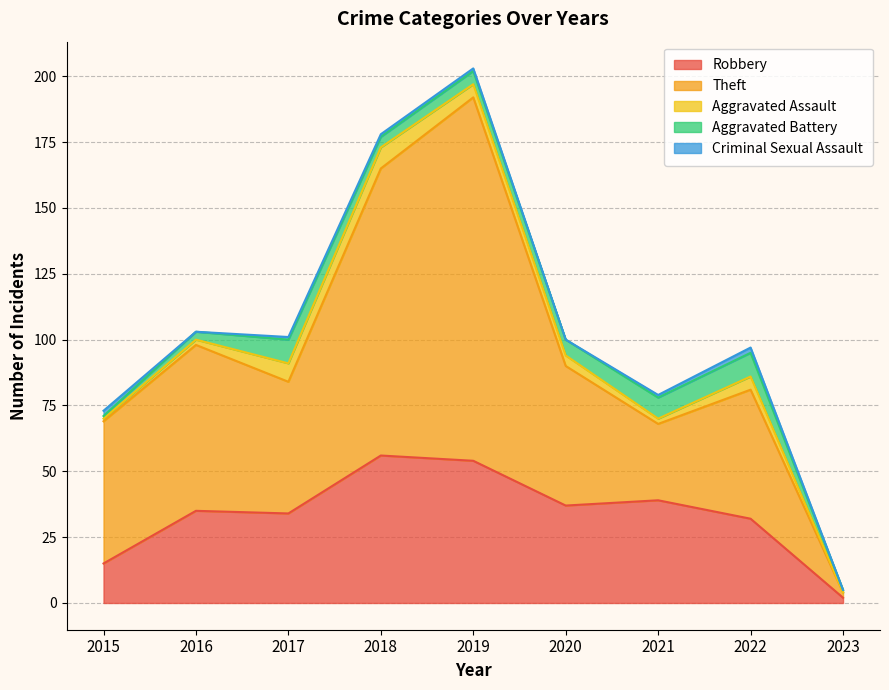

Which series has the largest range (max minus min)?

Theft